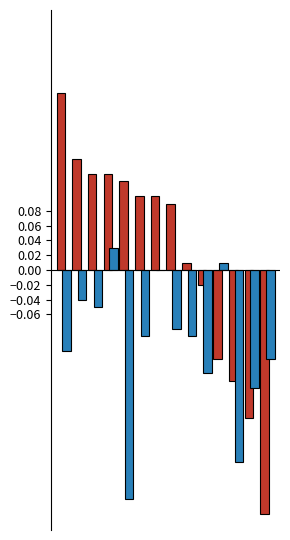

How many series are shown in this chart?

2